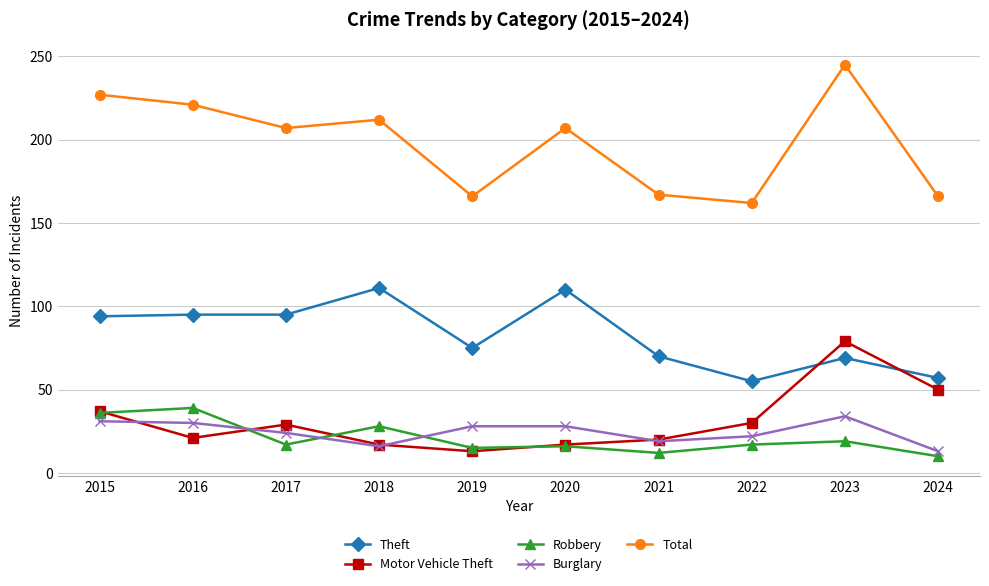

How many interior local valleys does the Burglary series have?

2